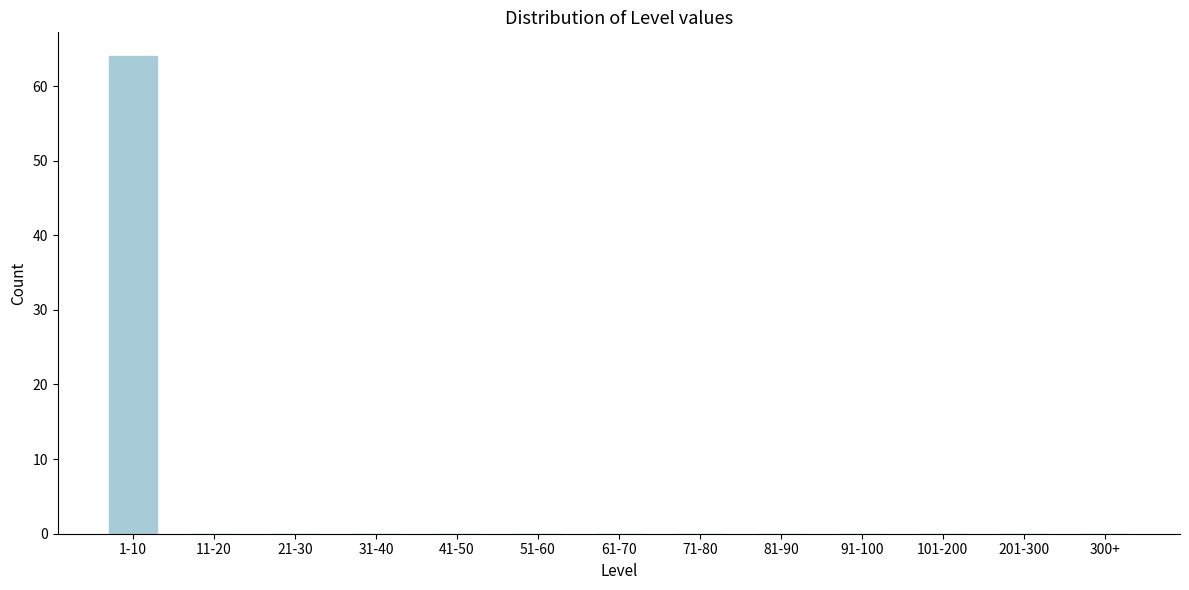

Reading right to left, what are all the values shown in this chart?

300+=0	201-300=0	101-200=0	91-100=0	81-90=0	71-80=0	61-70=0	51-60=0	41-50=0	31-40=0	21-30=0	11-20=0	1-10=64